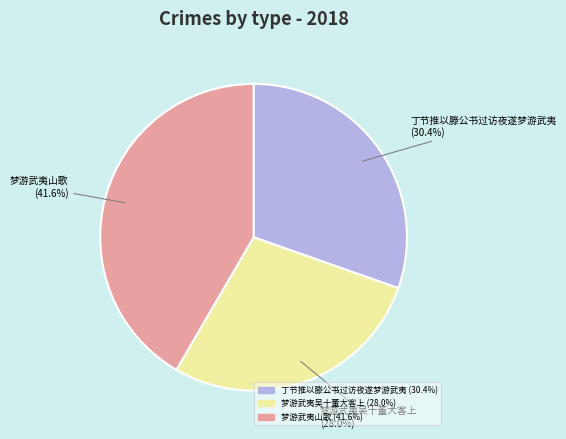

Is 梦游武夷山歌 the majority of the pie?

No